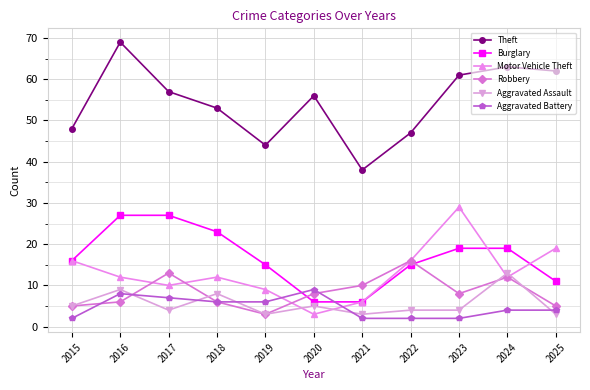

Reading left to right, what are all the values shown in this chart?

Theft: 48	69	57	53	44	56	38	47	61	63	62
Burglary: 16	27	27	23	15	6	6	15	19	19	11
Motor Vehicle Theft: 16	12	10	12	9	3	6	16	29	12	19
Robbery: 5	6	13	6	3	8	10	16	8	12	5
Aggravated Assault: 5	9	4	8	3	5	3	4	4	13	3
Aggravated Battery: 2	8	7	6	6	9	2	2	2	4	4